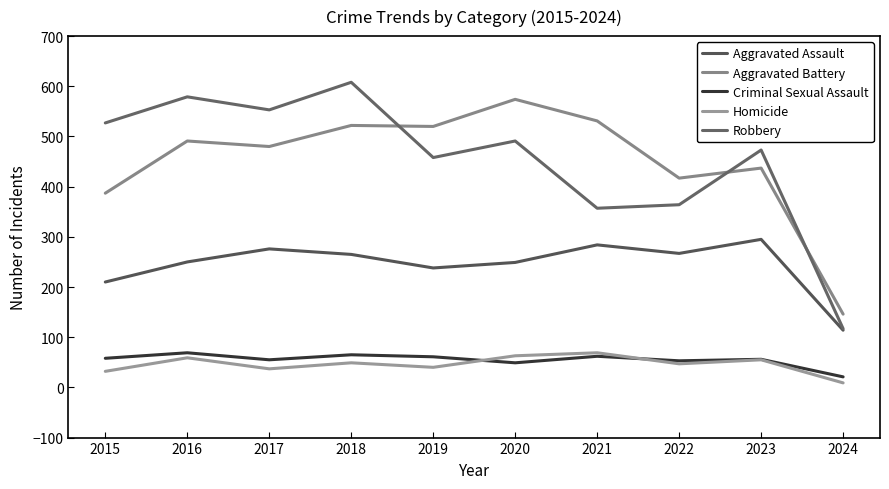

How many interior local valleys does the Homicide series have?

3